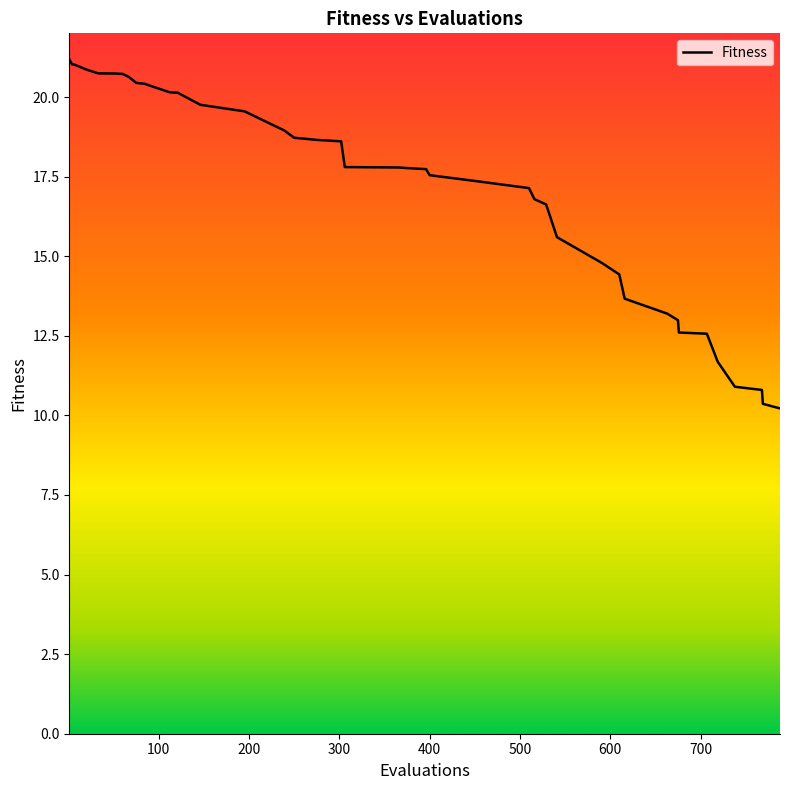

What is the difference between the maximum and minimum values?

11.0